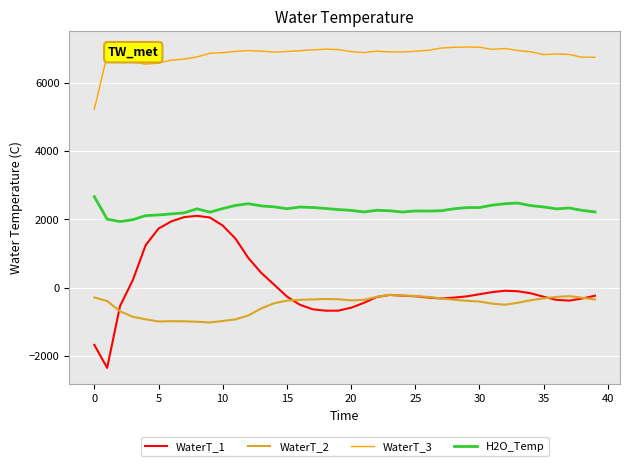

True or false: H2O_Temp and WaterT_3 intersect in this chart.

False